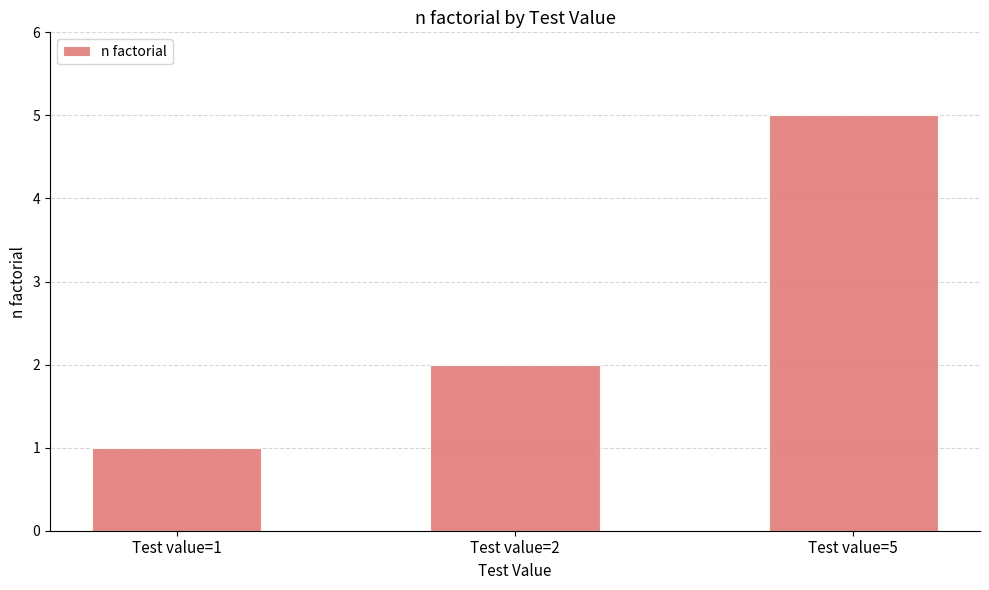

List the labels in order of value, largest first.

Test value=5, Test value=2, Test value=1